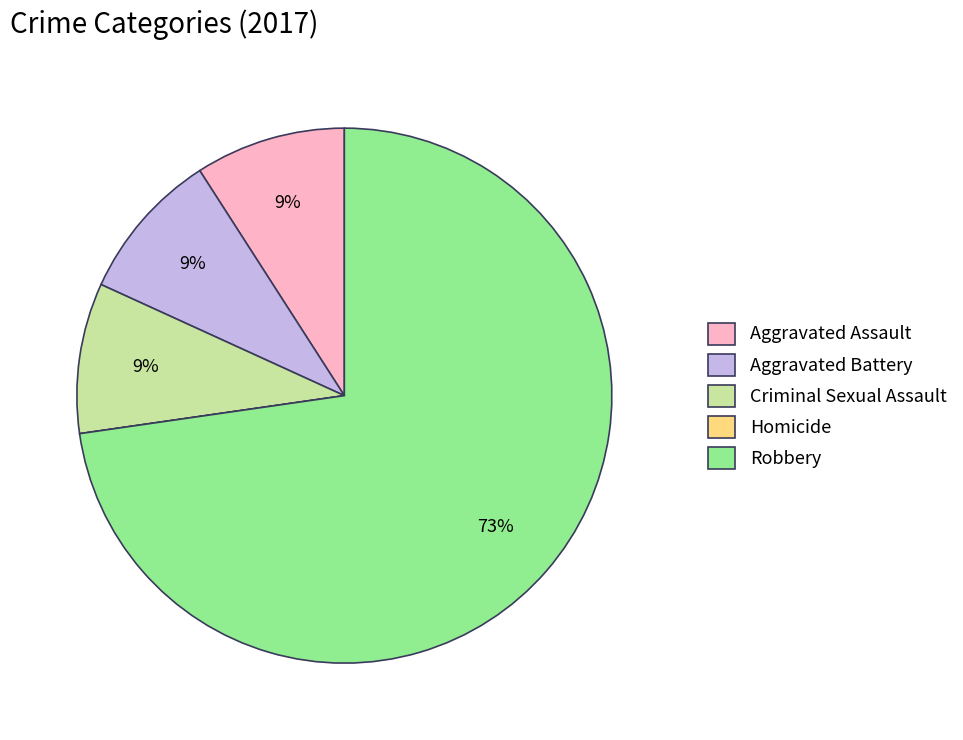

True or false: Aggravated Battery accounts for 9% of the total.

True